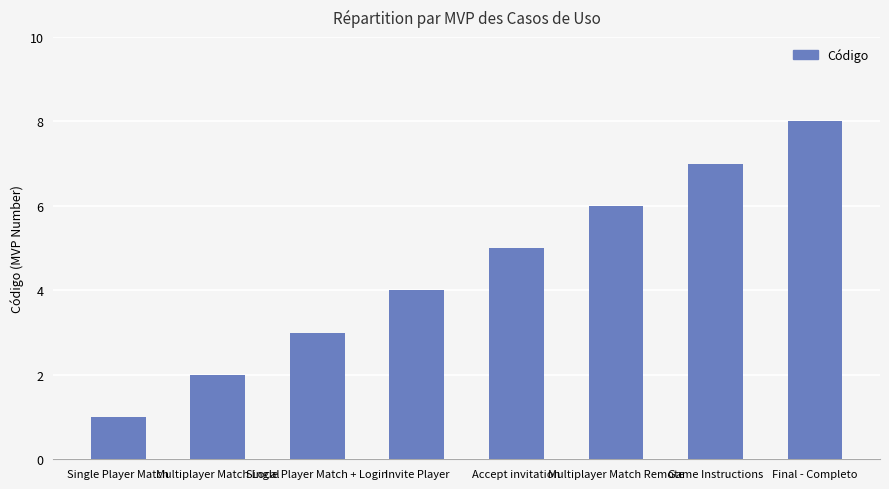

What is the change in value from Invite Player to Multiplayer Match Remote?

+2